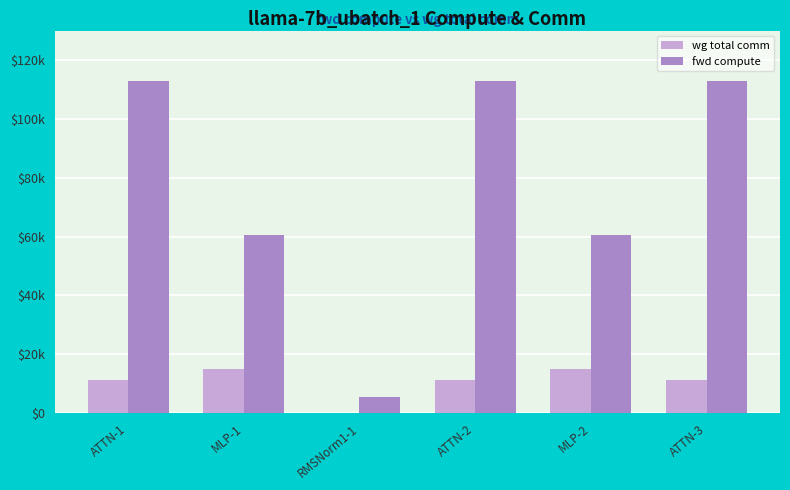

What are all the series names shown in the legend?

wg total comm, fwd compute